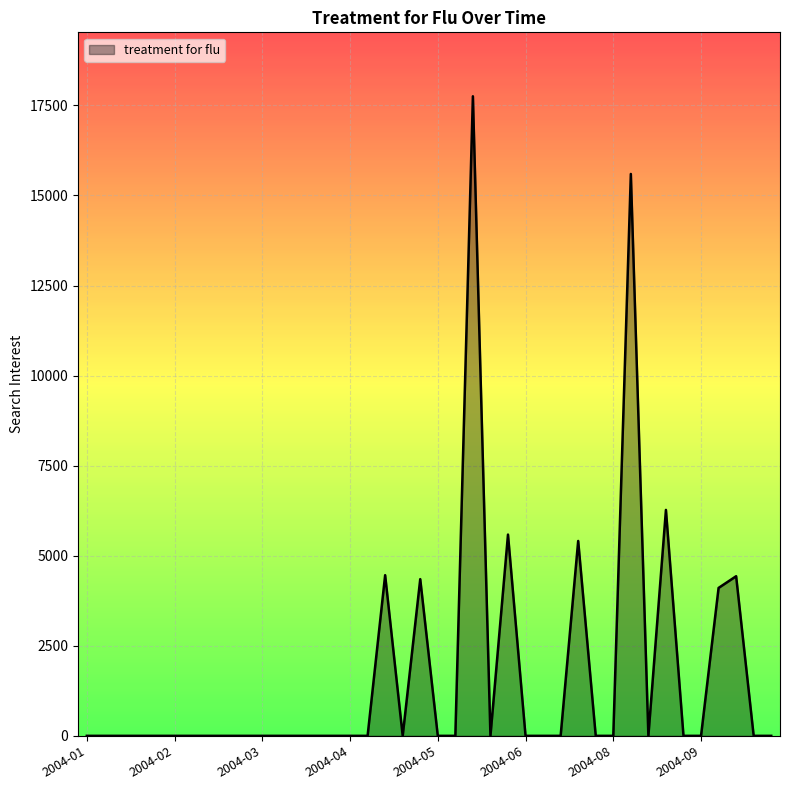

What is the difference between the maximum and minimum values?

17753.2